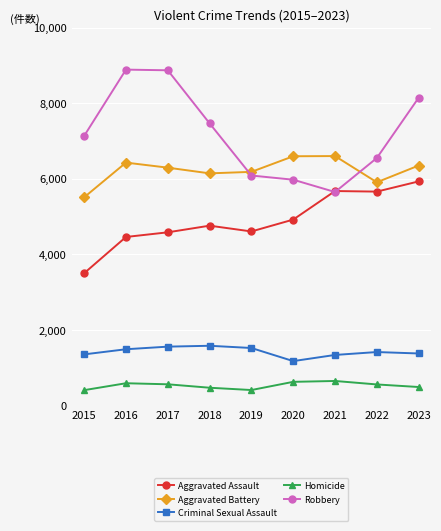

What is the minimum value shown in the chart?

400